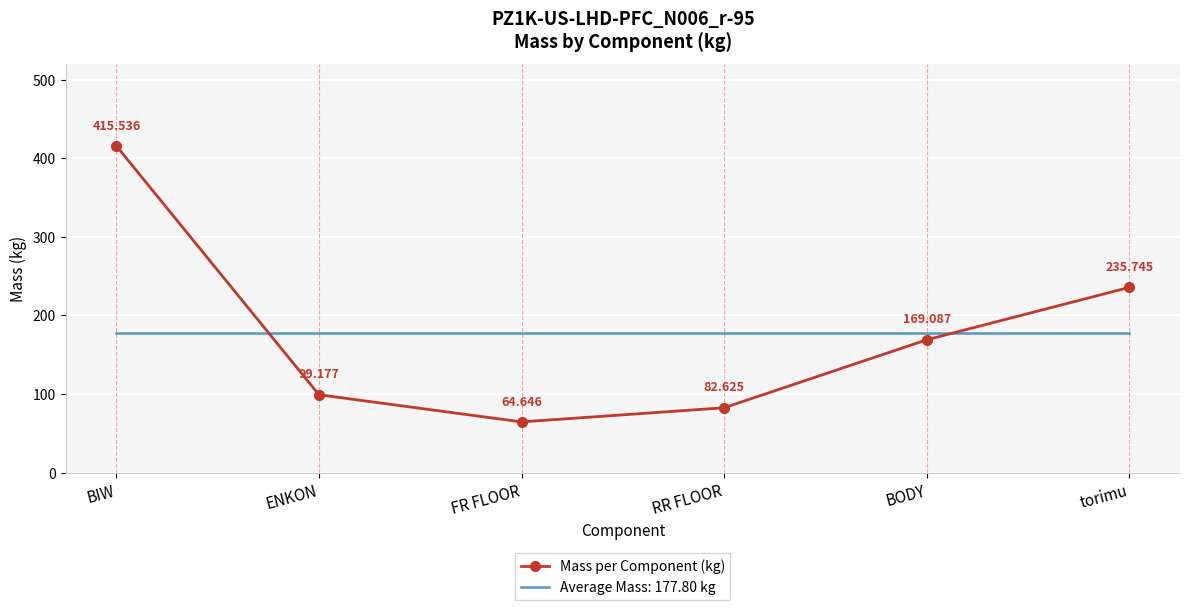

Which series ends up on top after the final intersection of Average Mass: 177.80 kg and Mass per Component (kg)?

Mass per Component (kg)